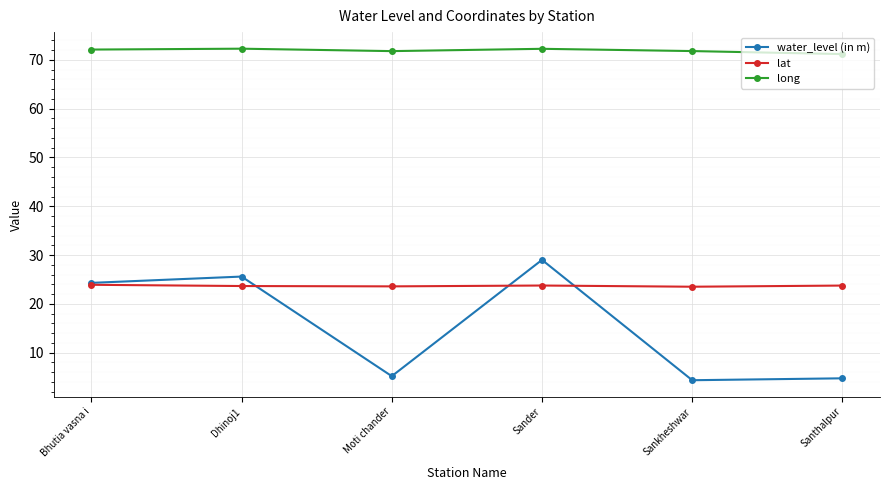

True or false: water_level (in m) has a value of 29.0 at Sander.

True